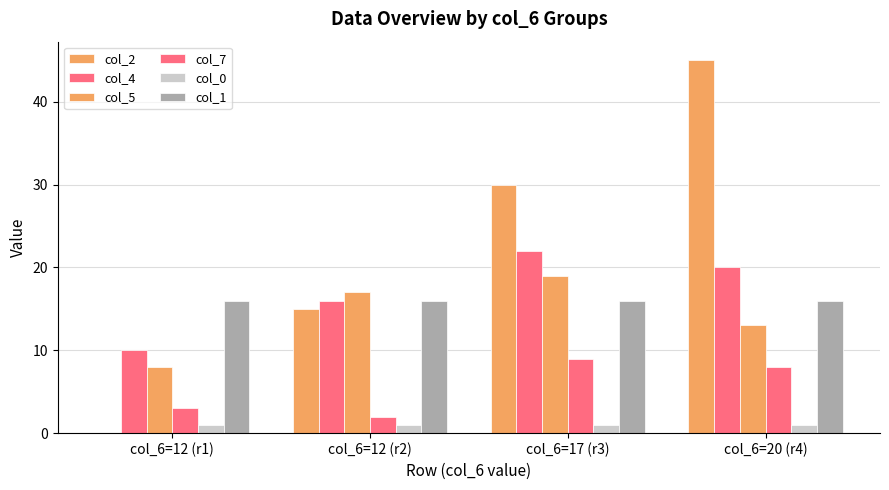

Are the bars grouped side by side (vs. stacked)?

Yes